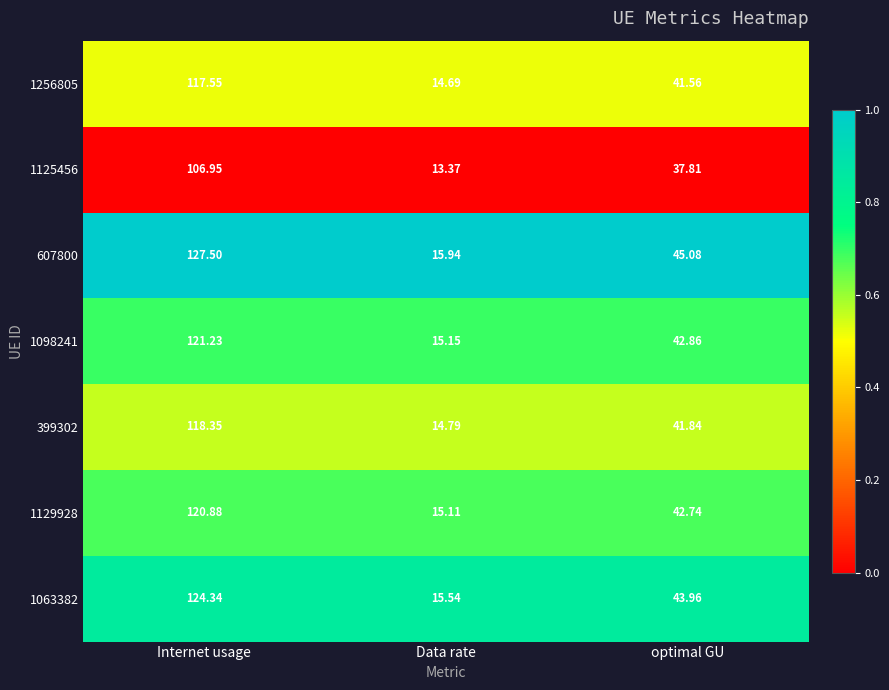

Rank the categories by 1129928 value from lowest to highest.

Data rate, optimal GU, Internet usage